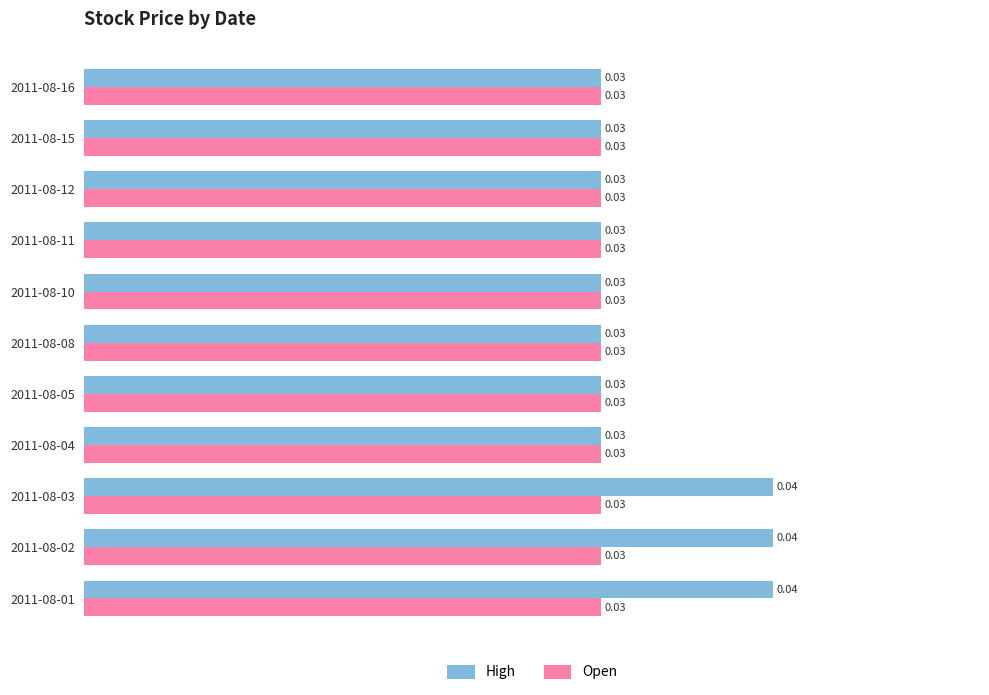

List the series in order of their peak value, lowest first.

Open, High